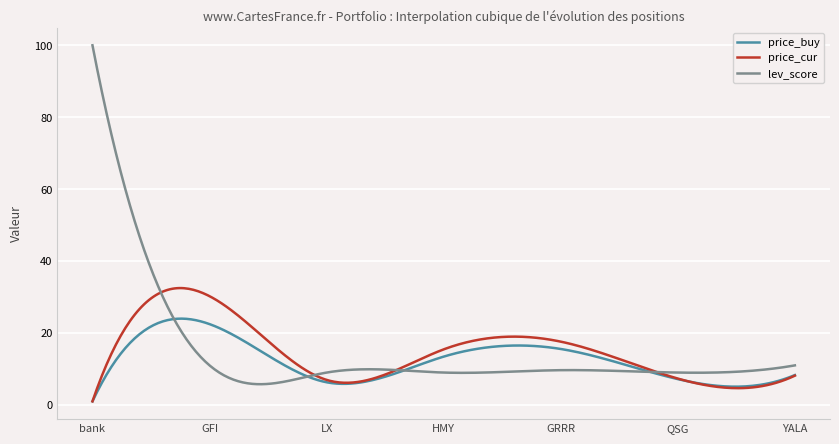

Which series has the widest spread of values?

lev_score